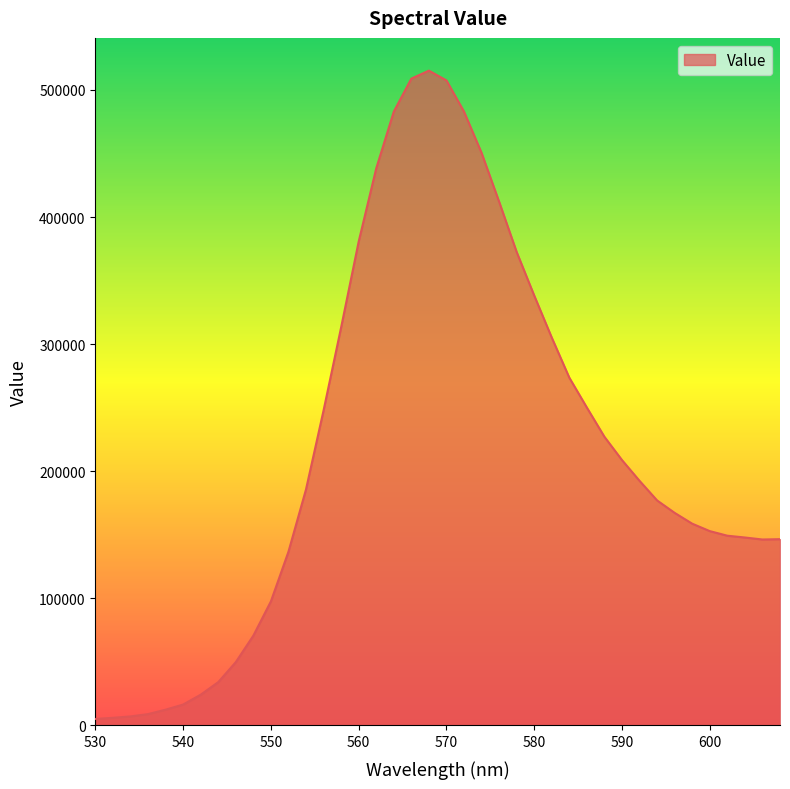

What is the difference between the maximum and minimum values?

510110.4